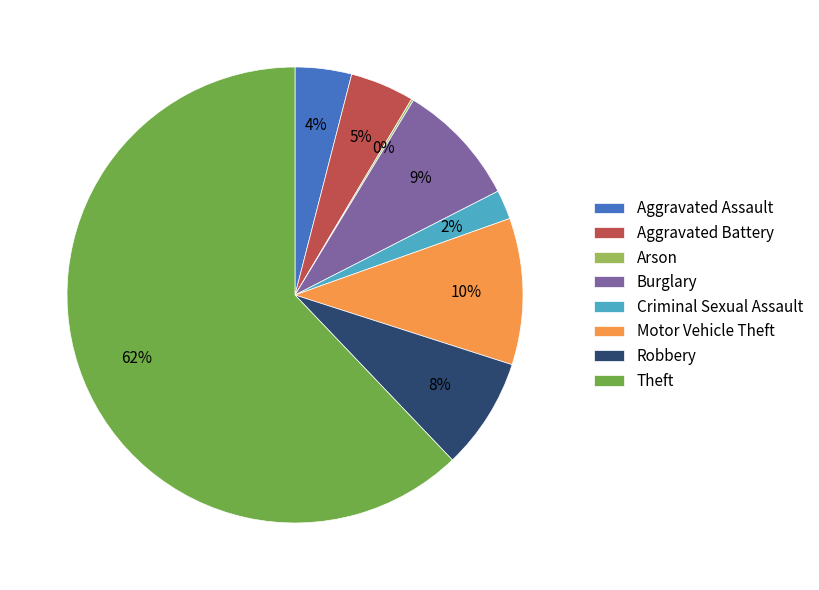

What is the largest slice in the pie chart?

Theft